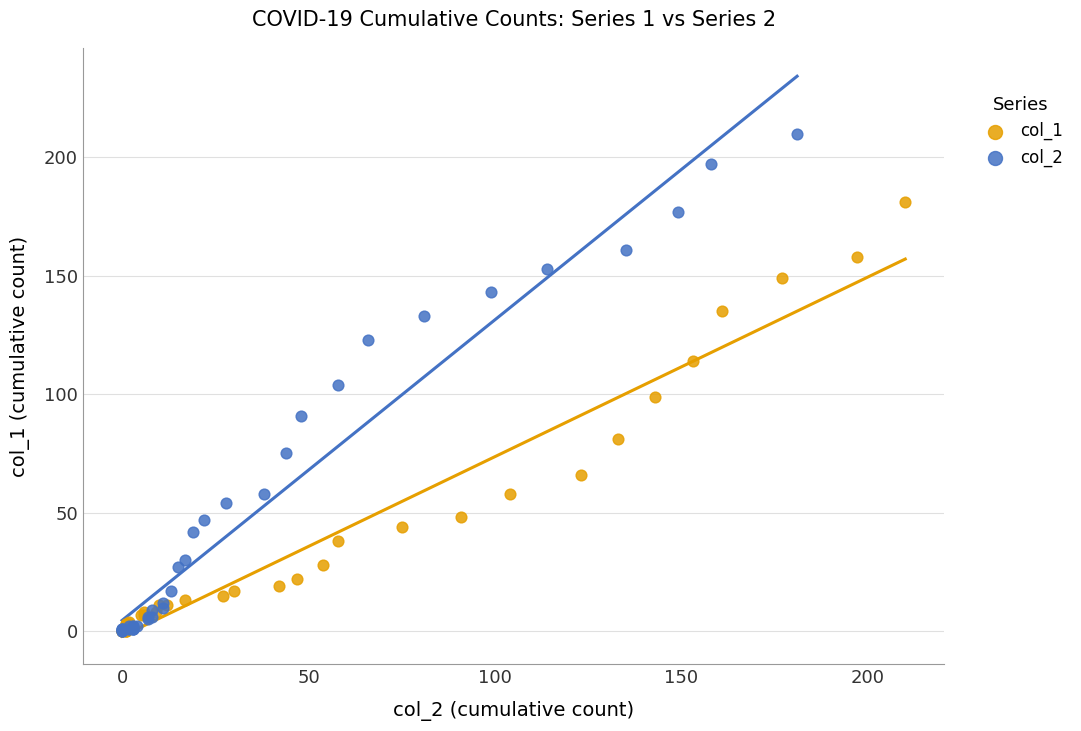

Which series contains the highest Y value?

col_2